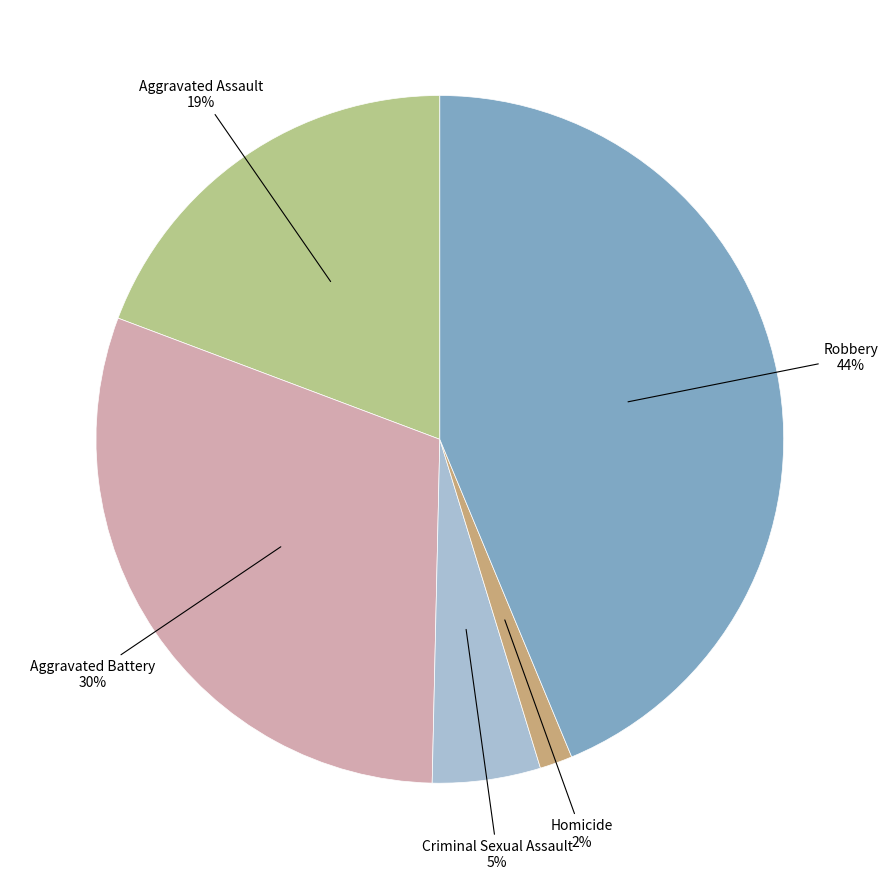

To the nearest percent, what is the average slice percentage?

20%